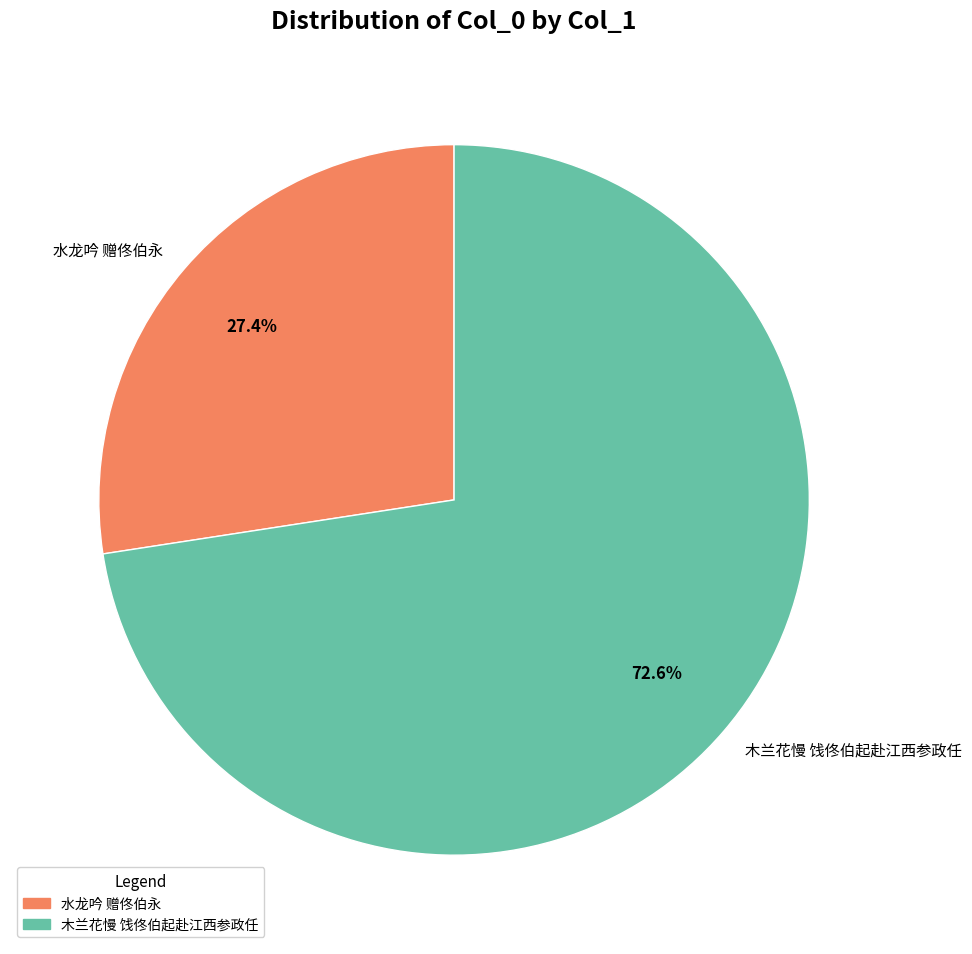

To the nearest percent, what is the average slice percentage?

50%